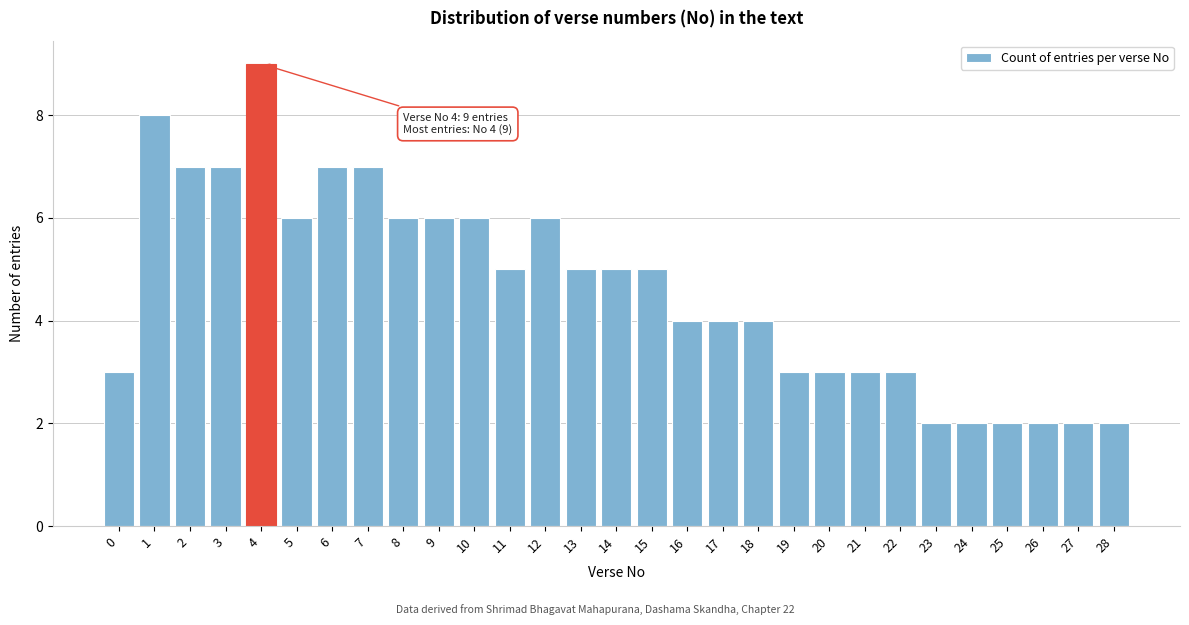

Reading left to right, extract all data points from this chart.

0=3	1=8	2=7	3=7	4=9	5=6	6=7	7=7	8=6	9=6	10=6	11=5	12=6	13=5	14=5	15=5	16=4	17=4	18=4	19=3	20=3	21=3	22=3	23=2	24=2	25=2	26=2	27=2	28=2